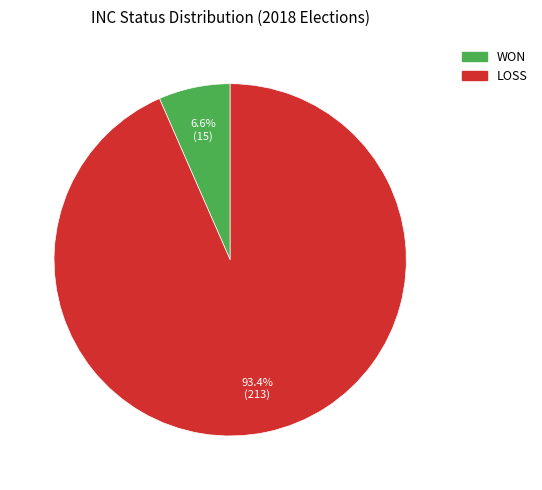

Combined, do LOSS and WON account for over 50%?

Yes